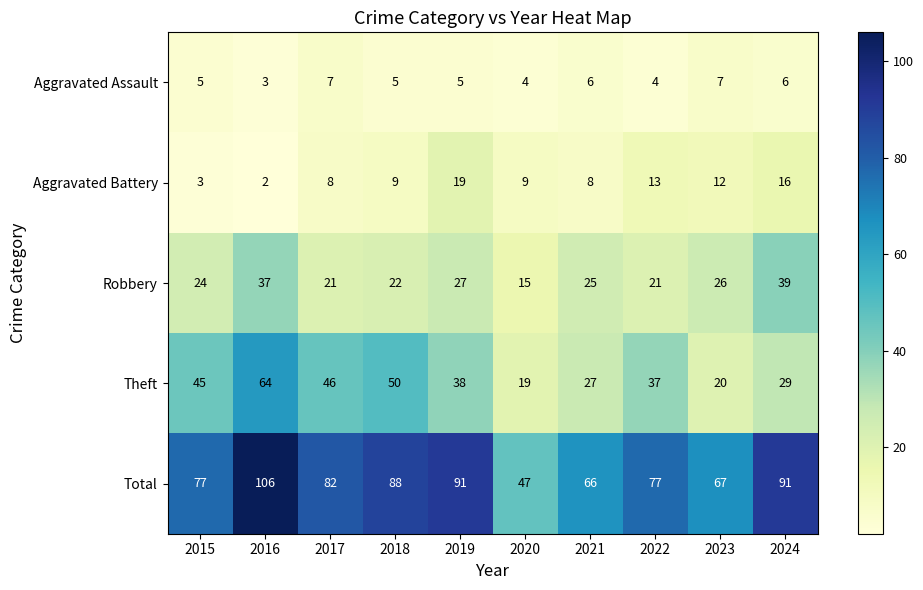

At which category is the sum across all series the highest?

2016